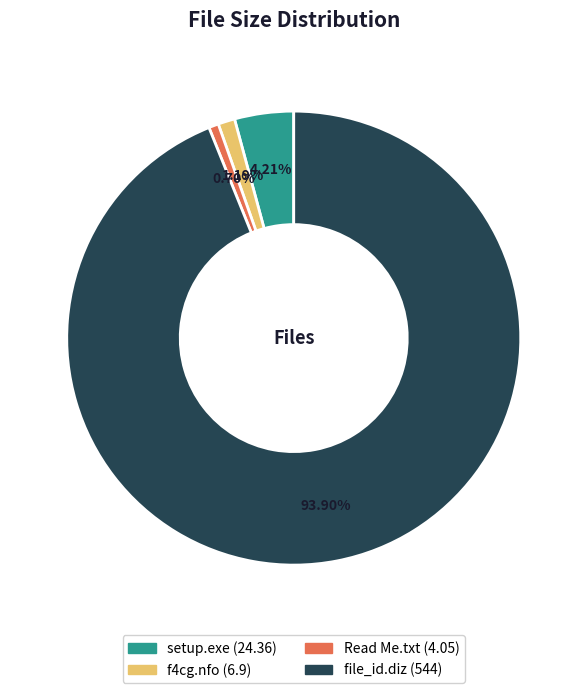

What is the largest slice in the pie chart?

file_id.diz